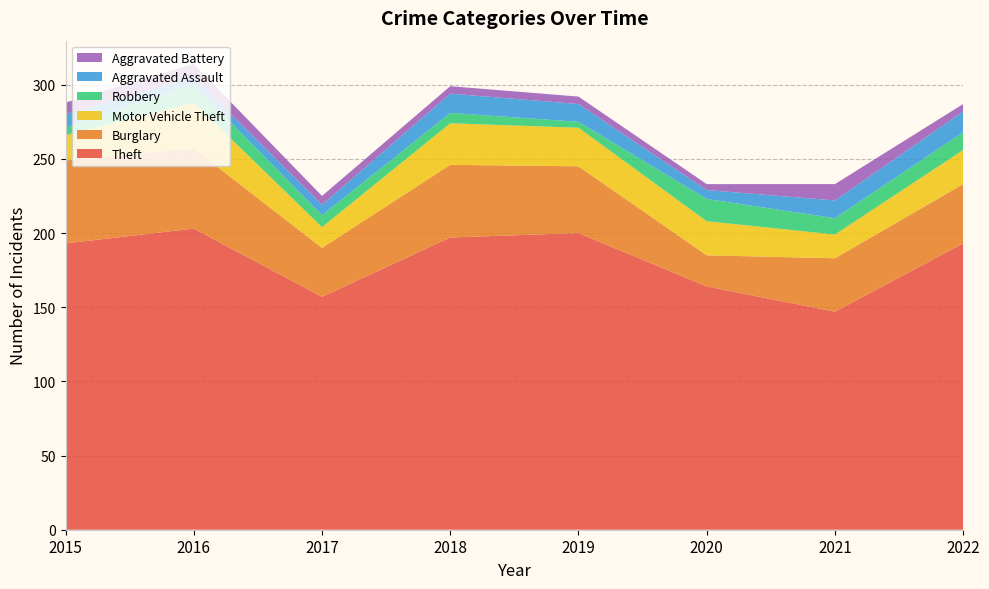

Reading left to right, extract all data points from this chart.

Theft: 193	203	157	197	200	164	147	193
Burglary: 56	54	33	49	45	21	36	40
Motor Vehicle Theft: 17	31	14	28	26	23	16	23
Robbery: 5	12	8	7	4	15	11	12
Aggravated Assault: 9	5	7	13	12	6	12	14
Aggravated Battery: 8	9	6	5	5	4	11	5